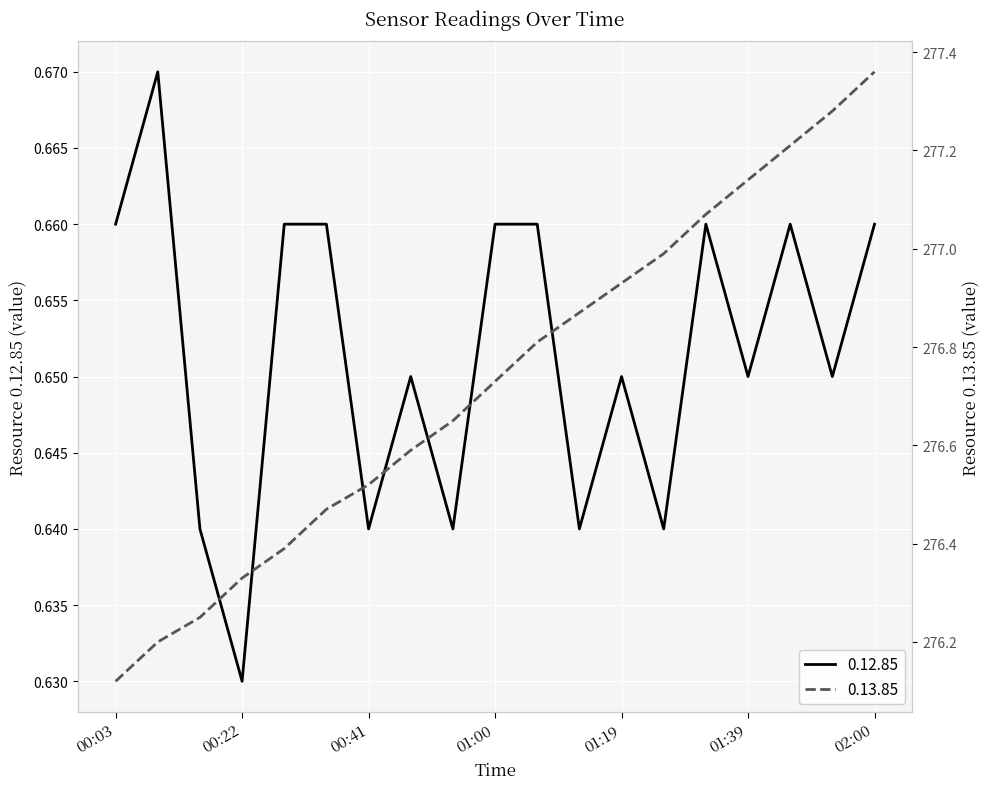

Reading right to left, transcribe all the data shown in this chart.

0.12.85: 02:00=0.7	01:52=0.7	01:46=0.7	01:39=0.7	01:33=0.7	01:25=0.6	01:19=0.7	01:14=0.6	01:08=0.7	01:00=0.7	00:53=0.6	00:47=0.7	00:41=0.6	00:35=0.7	00:28=0.7	00:22=0.6	00:15=0.6	00:10=0.7	00:03=0.7
0.13.85: 02:00=277.4	01:52=277.3	01:46=277.2	01:39=277.1	01:33=277.1	01:25=277.0	01:19=276.9	01:14=276.9	01:08=276.8	01:00=276.7	00:53=276.6	00:47=276.6	00:41=276.5	00:35=276.5	00:28=276.4	00:22=276.3	00:15=276.2	00:10=276.2	00:03=276.1